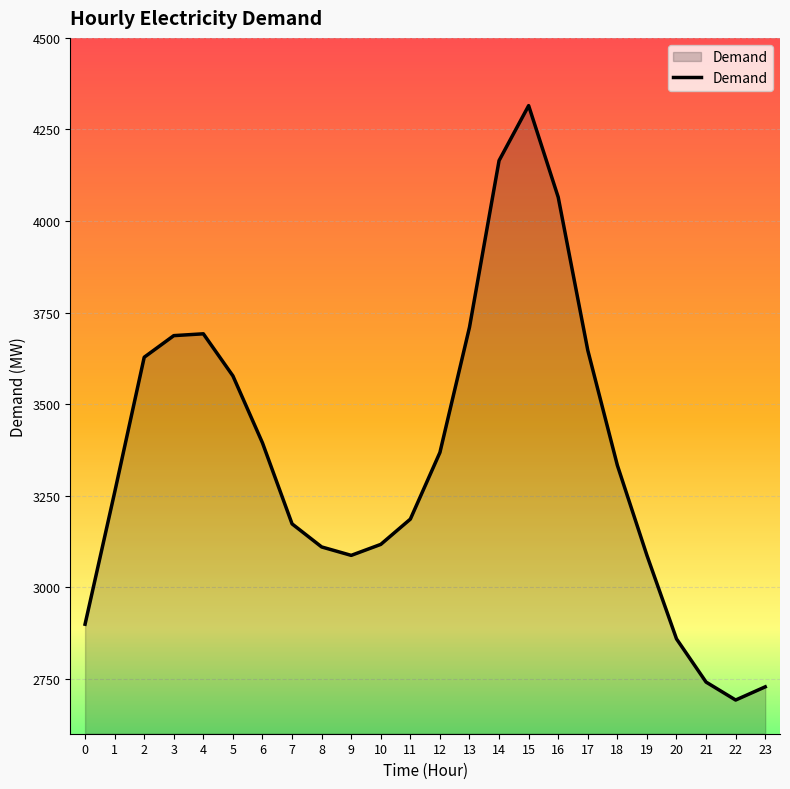

Approximately how many times larger is the value at 5 compared to 11?

1.1